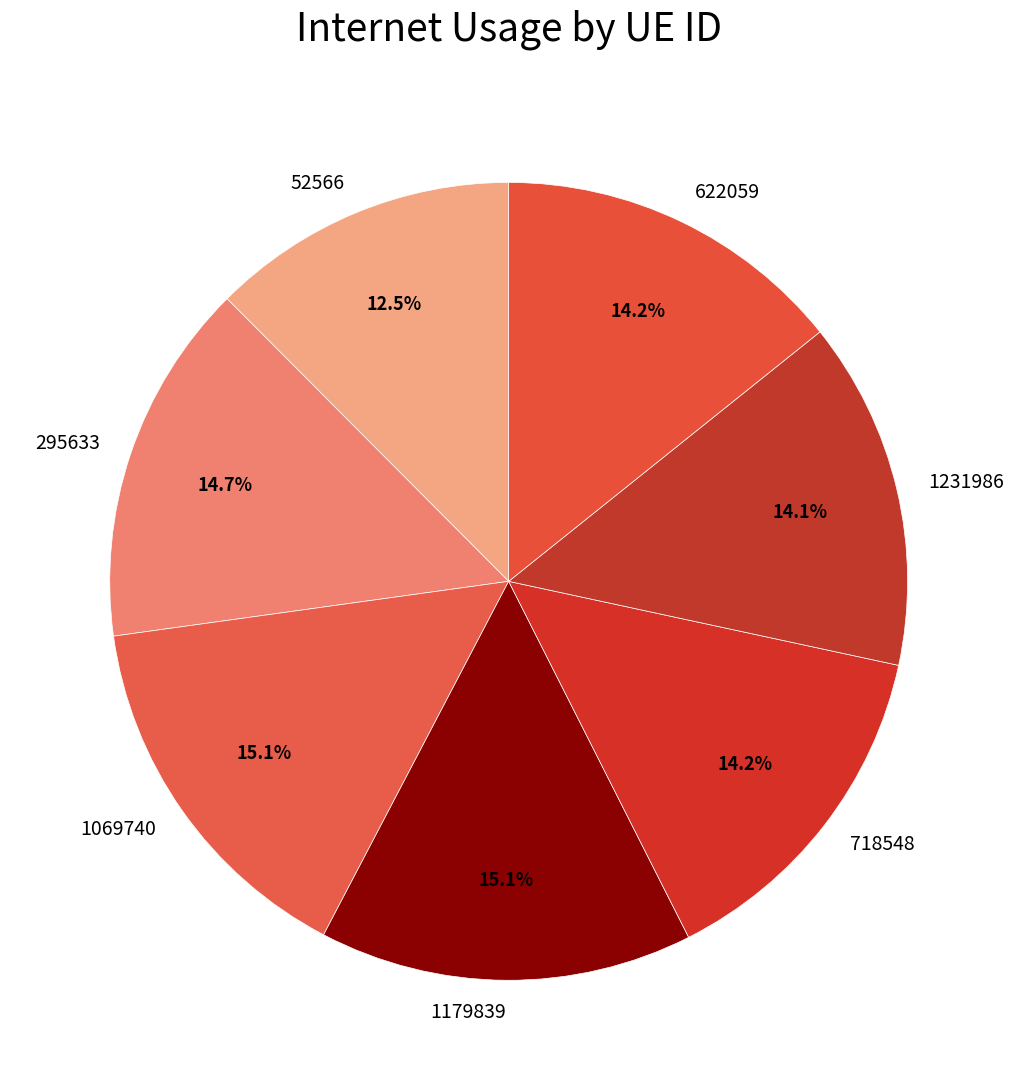

True or false: 718548 accounts for 20% of the total.

False